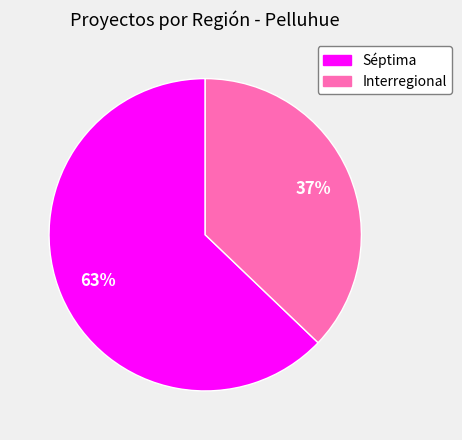

Is there any slice that represents more than half of the pie?

Yes